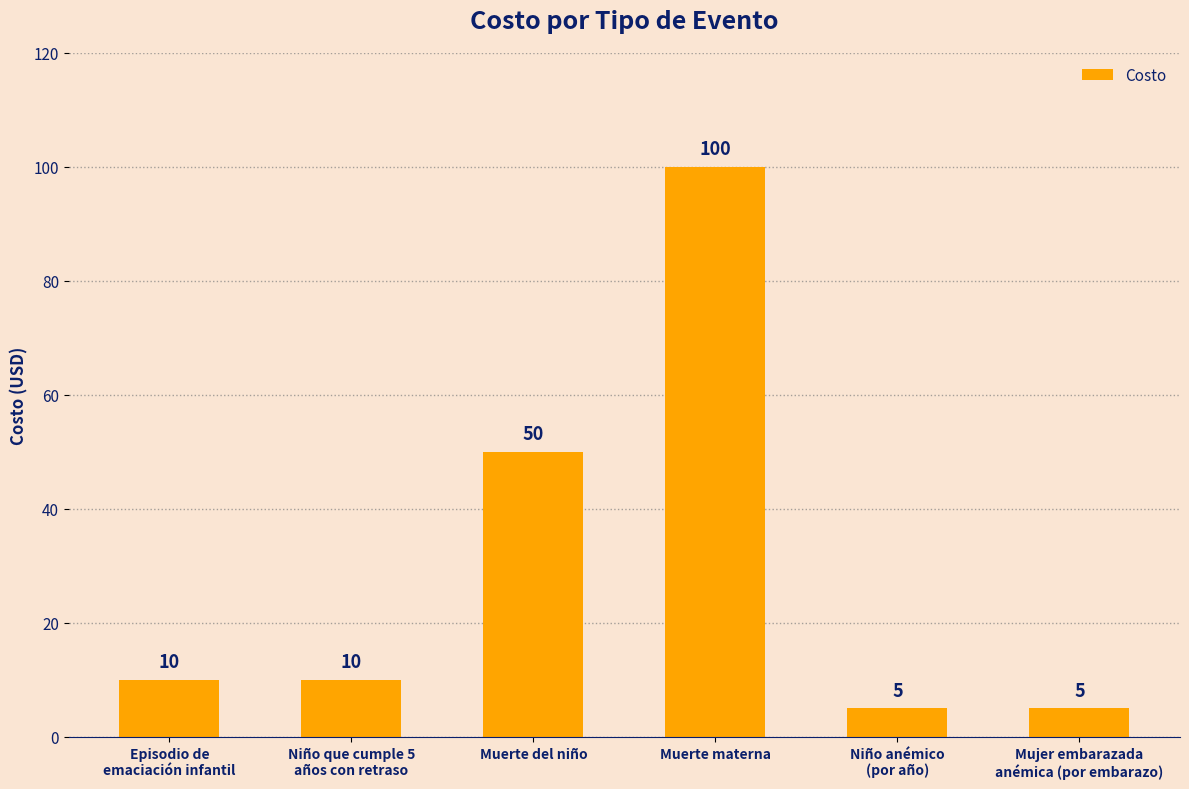

What is the smallest value displayed?

5